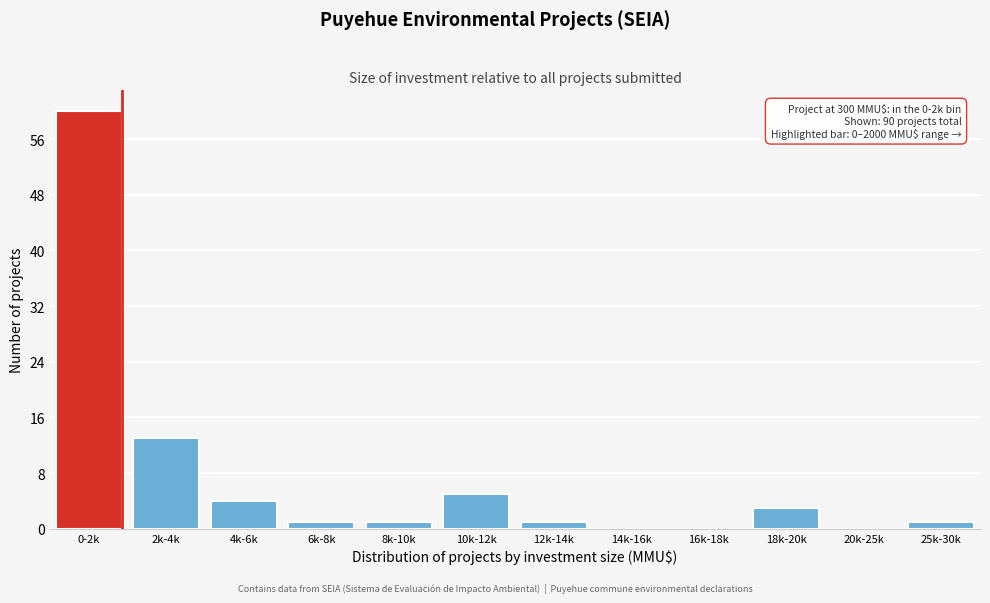

Reading right to left, transcribe all the data shown in this chart.

25k-30k=1	20k-25k=0	18k-20k=3	16k-18k=0	14k-16k=0	12k-14k=1	10k-12k=5	8k-10k=1	6k-8k=1	4k-6k=4	2k-4k=13	0-2k=60